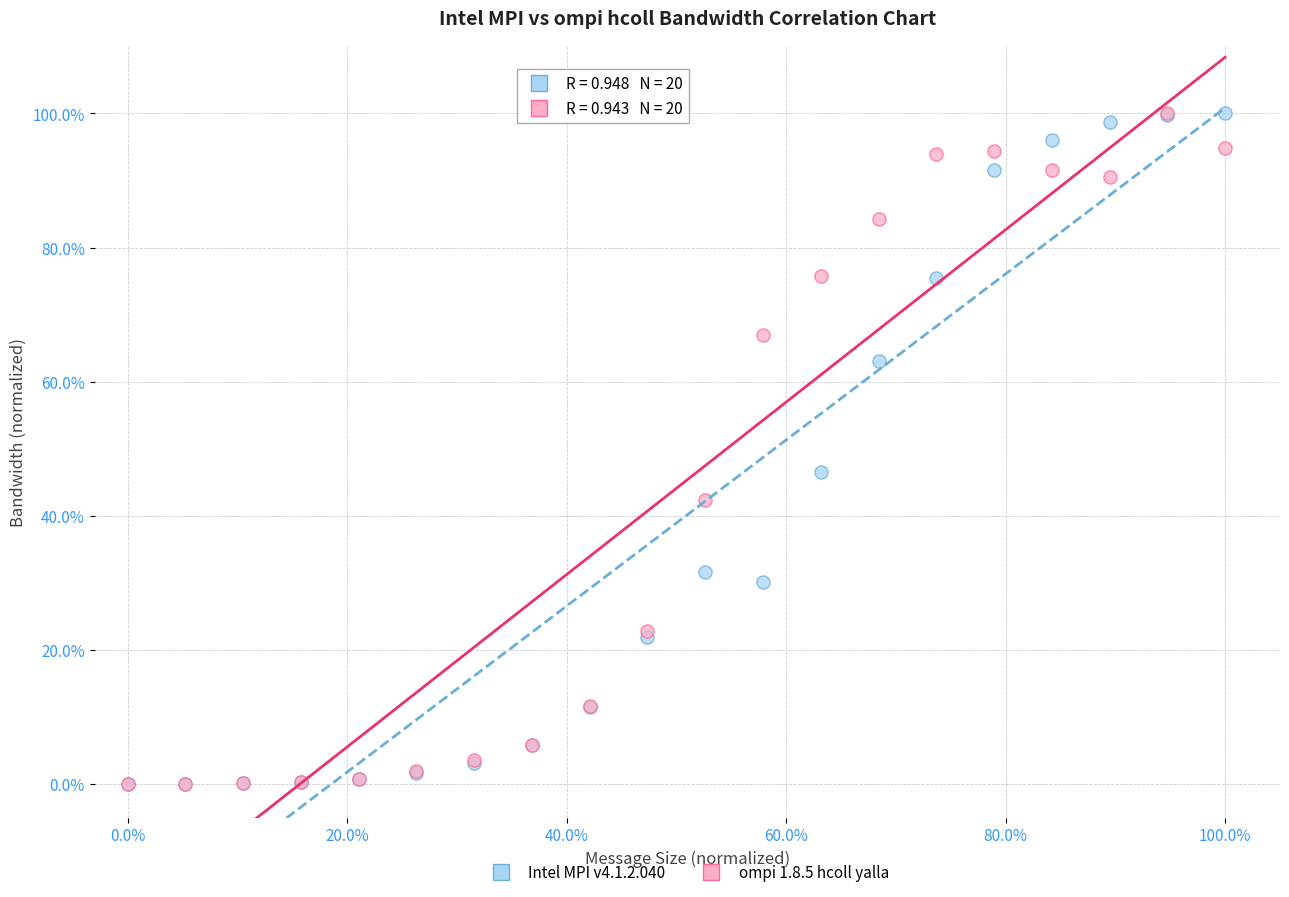

What are all the series names shown in the legend?

Intel MPI v4.1.2.040, ompi 1.8.5 hcoll yalla